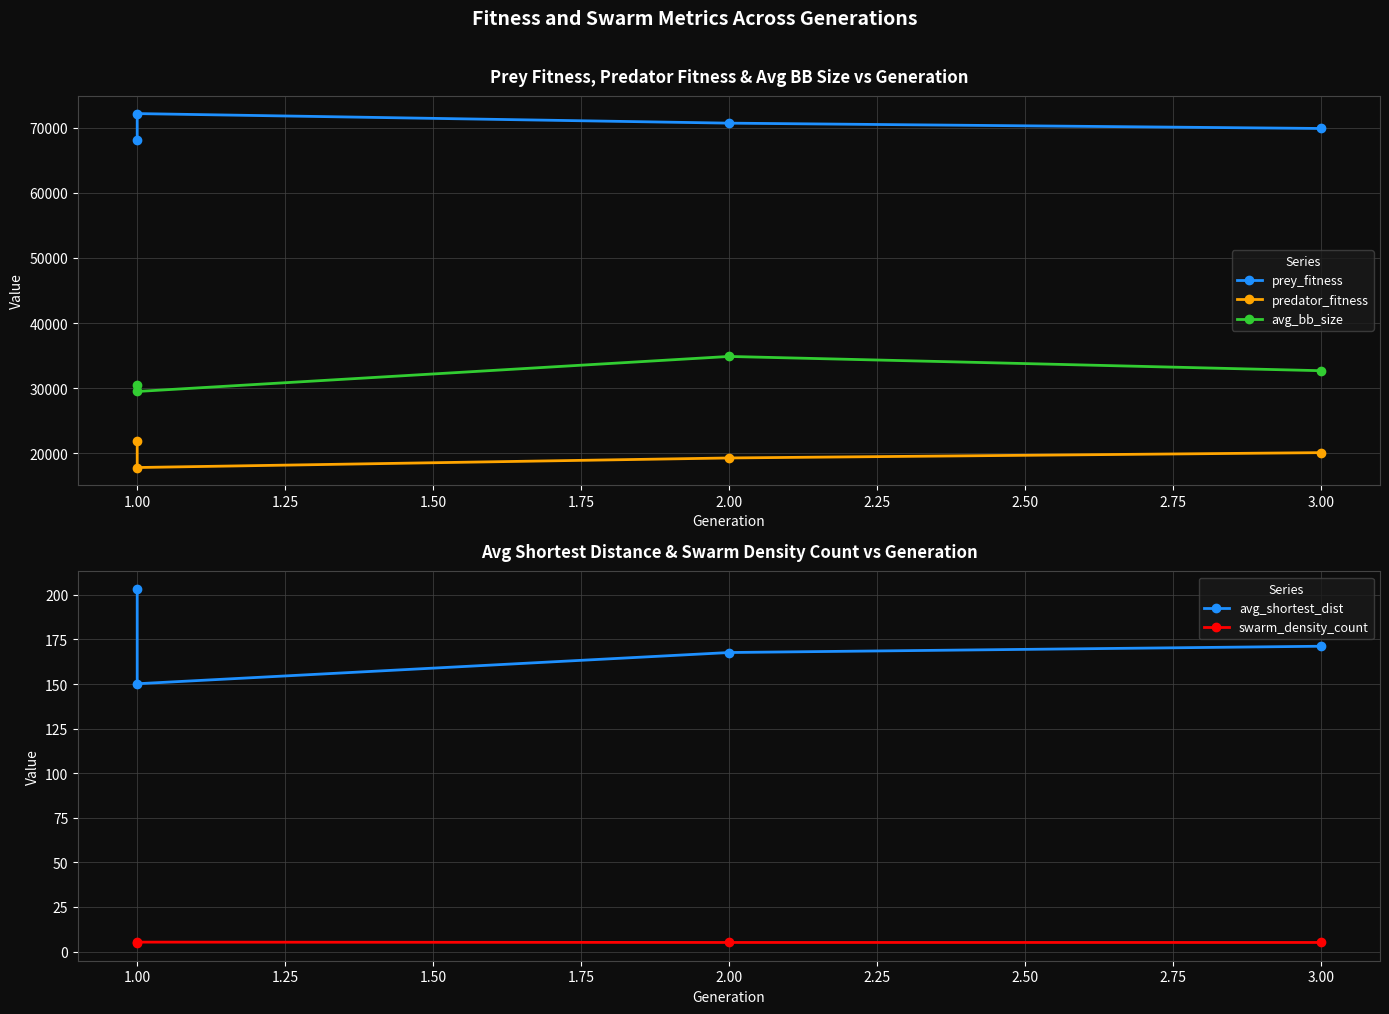

At which category does swarm_density_count reach its first local peak?

1.00